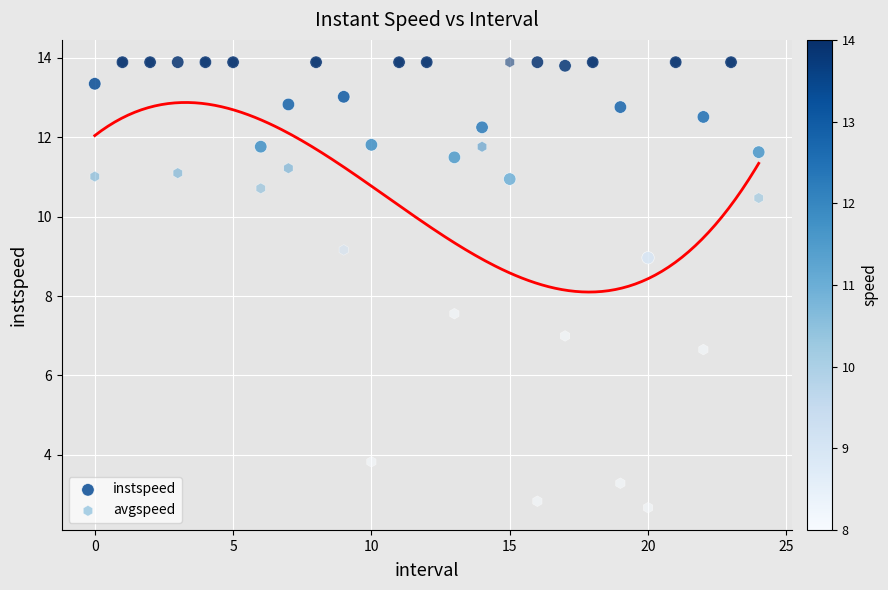

What are all the series names shown in the legend?

instspeed, avgspeed